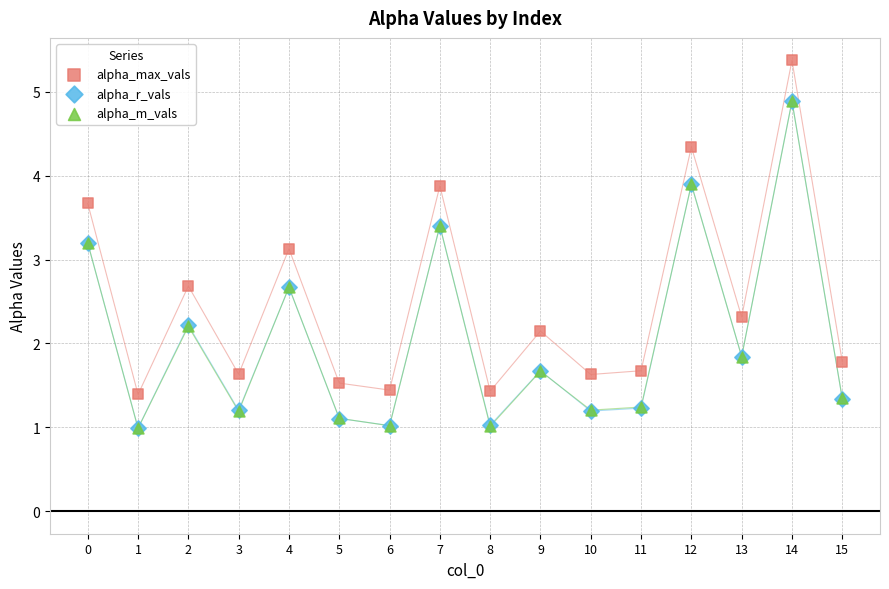

Which series has the widest spread of Y values?

alpha_max_vals